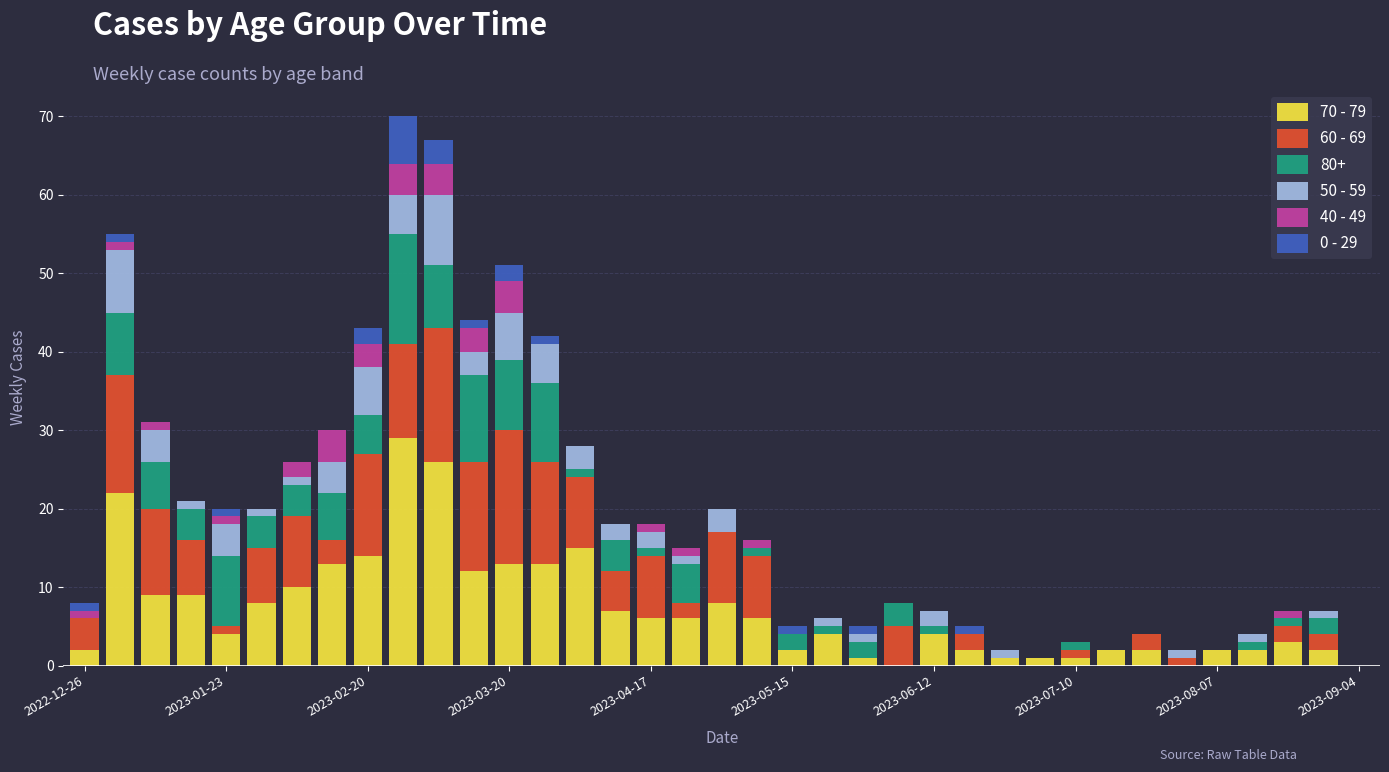

What are all the series names shown in the legend?

70 - 79, 60 - 69, 80+, 50 - 59, 40 - 49, 0 - 29